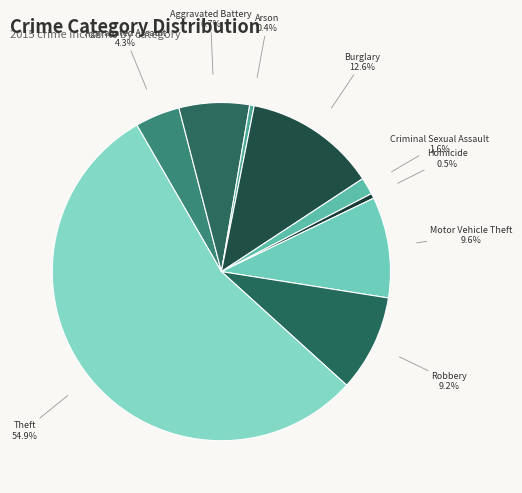

Between Arson and Theft, which is larger?

Theft